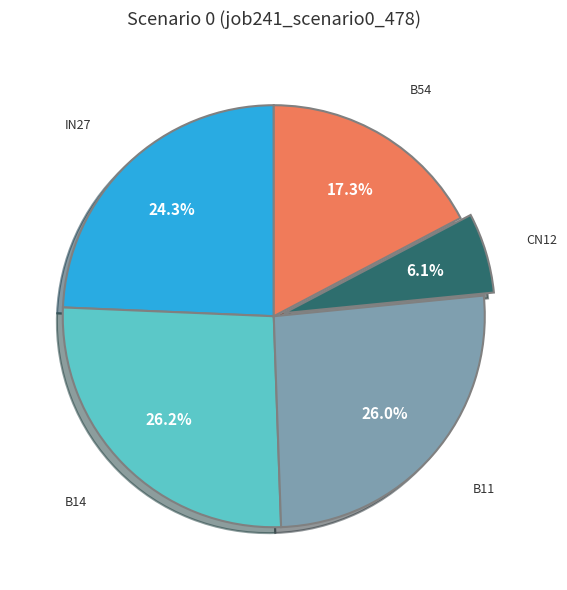

Does any single category account for the majority?

No